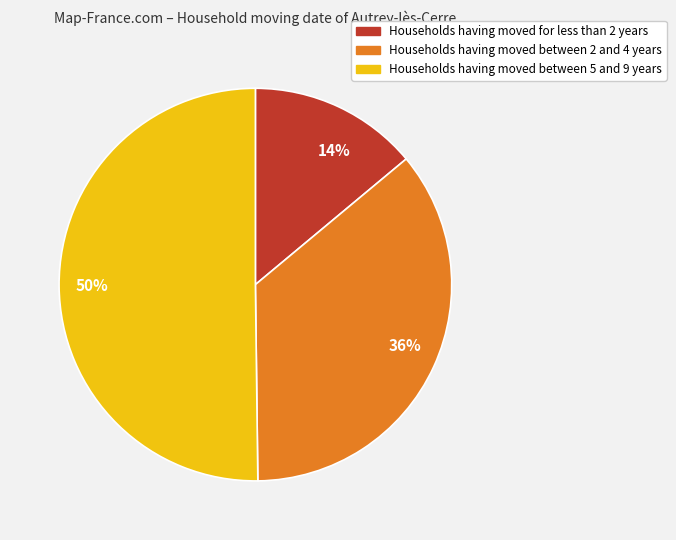

To the nearest percent, what is the average slice percentage?

33%